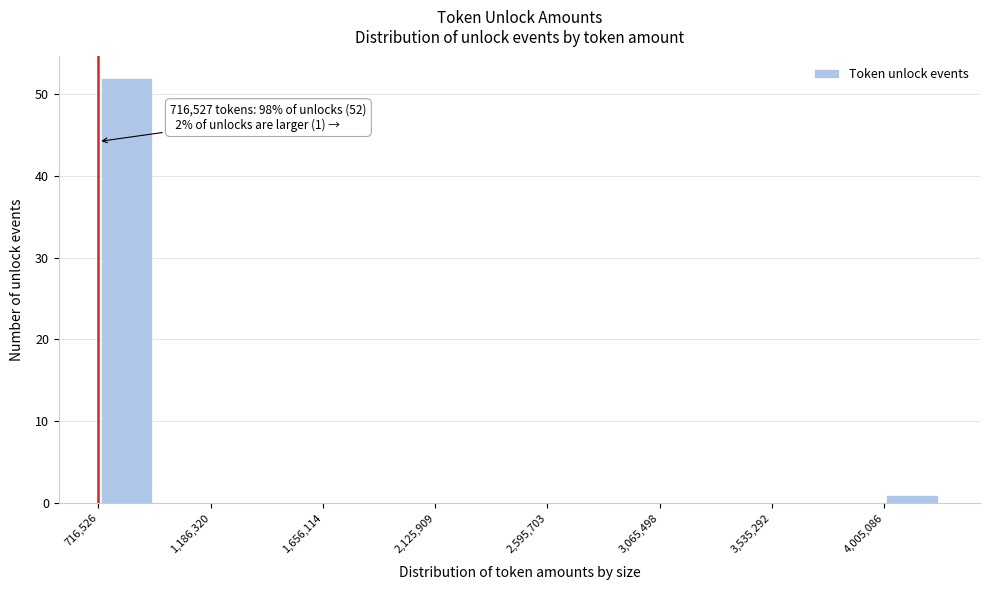

Over which range of the x-axis is the bar tallest?

700000 to 950000